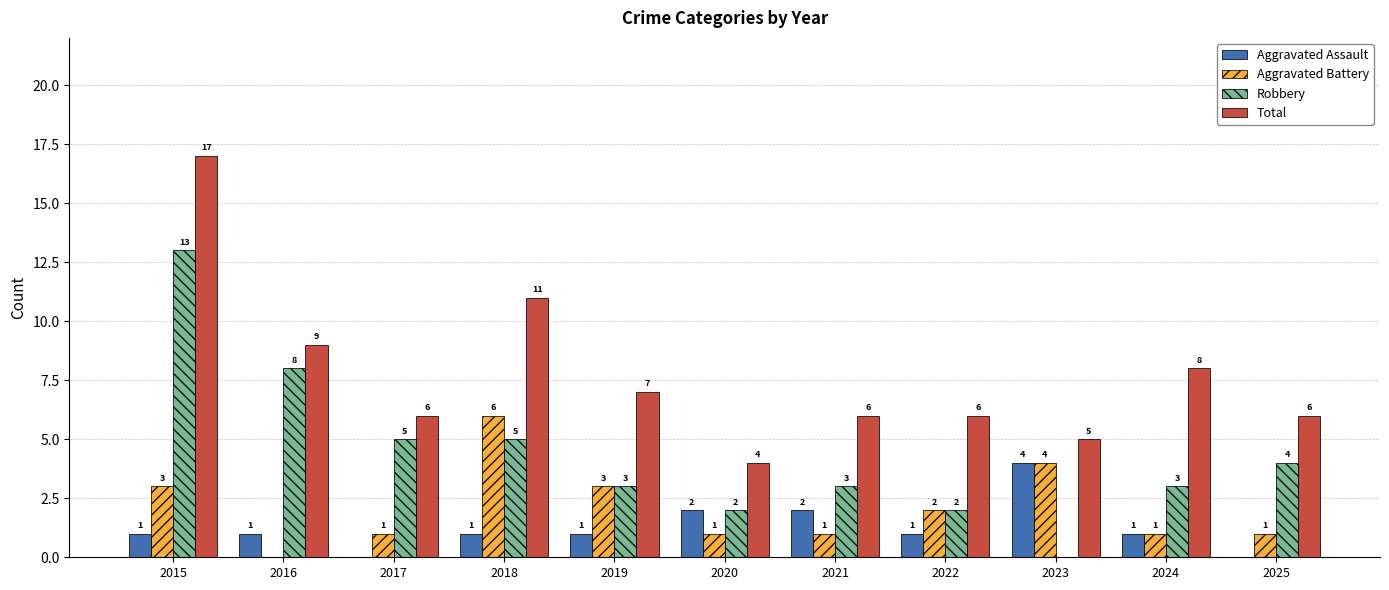

Which series has the largest total across all categories?

Total